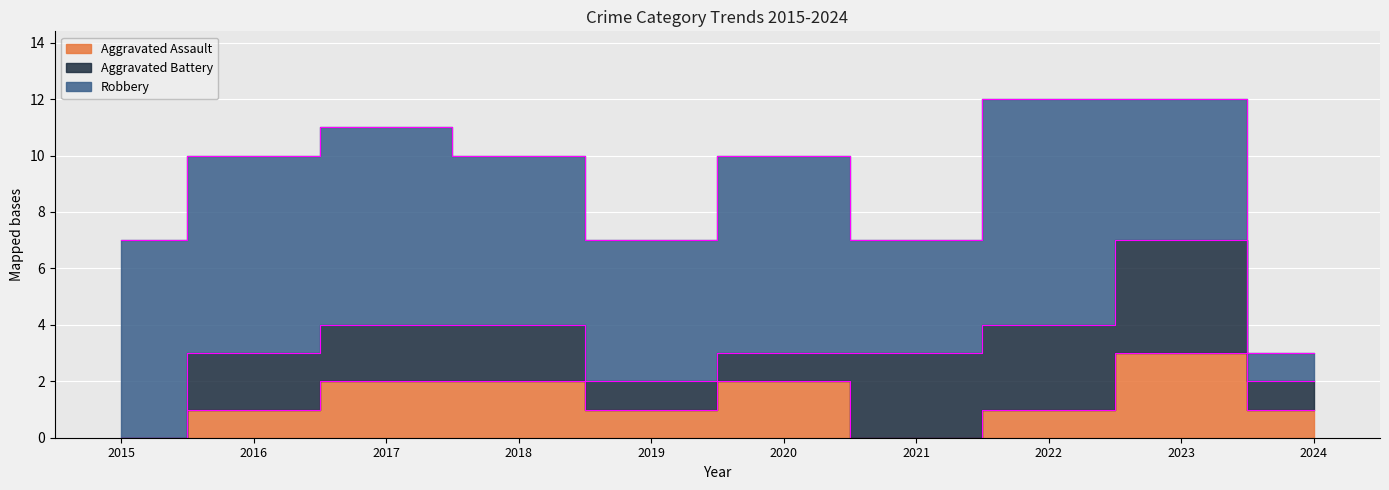

Reading right to left, list all the values displayed in this chart.

Aggravated Assault: 2024=1	2023=3	2022=1	2021=0	2020=2	2019=1	2018=2	2017=2	2016=1	2015=0
Aggravated Battery: 2024=1	2023=4	2022=3	2021=3	2020=1	2019=1	2018=2	2017=2	2016=2	2015=0
Robbery: 2024=1	2023=5	2022=8	2021=4	2020=7	2019=5	2018=6	2017=7	2016=7	2015=7